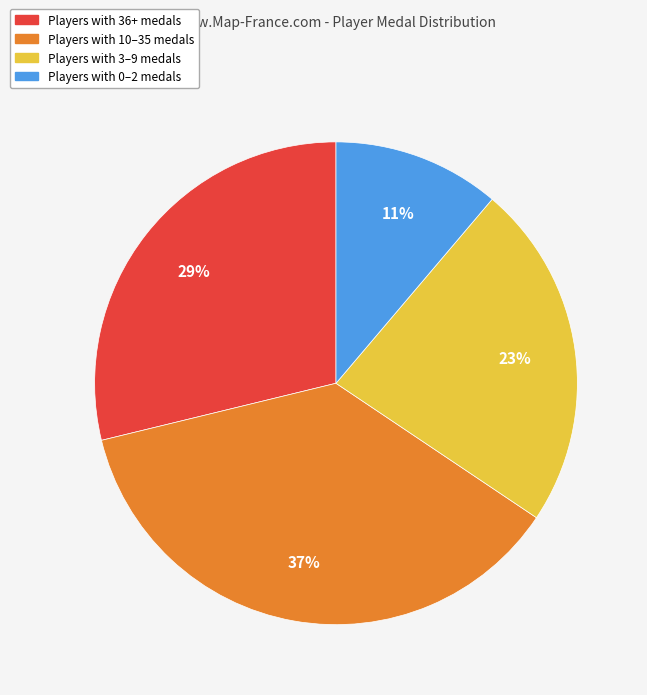

To the nearest percent, what is the average slice percentage?

25%